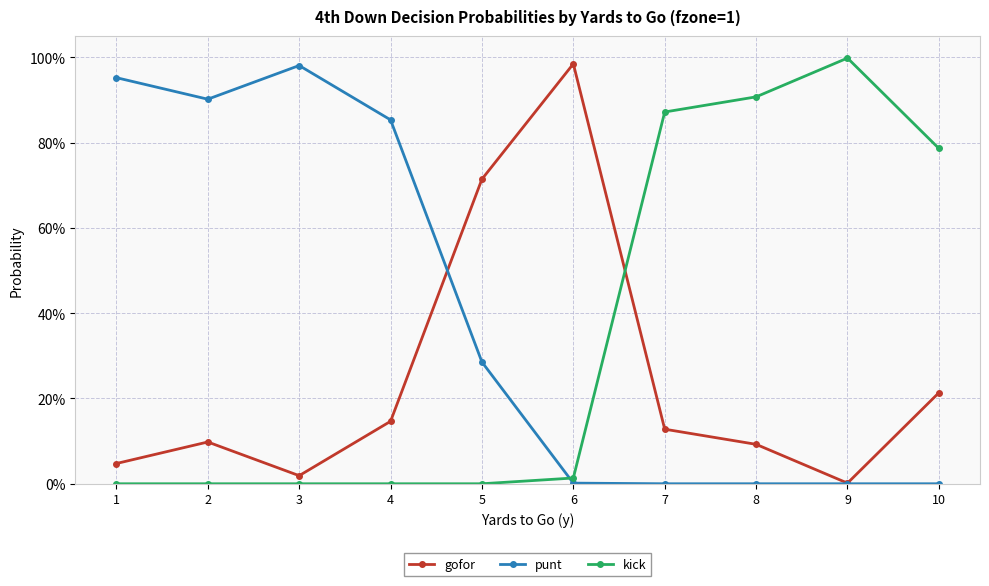

What are all the series names shown in the legend?

gofor, punt, kick